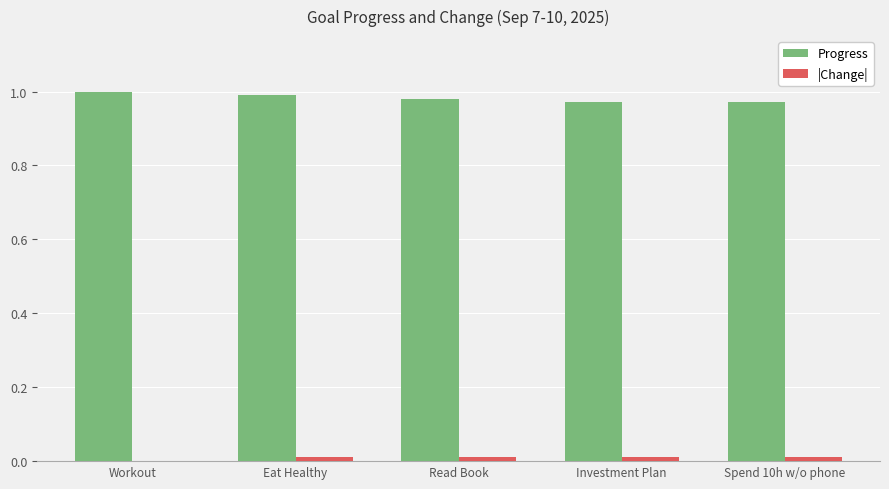

How many distinct data groups are displayed?

2